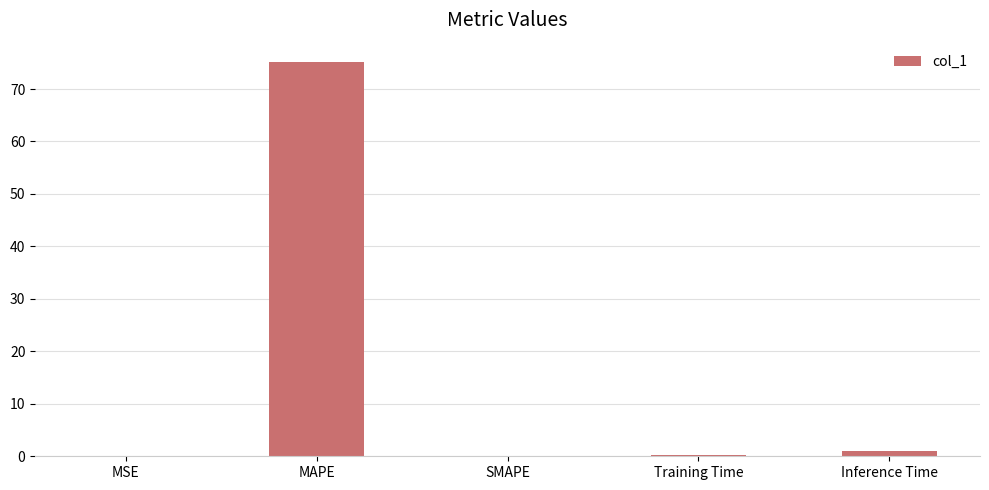

What is the difference between the values at Inference Time and MSE?

0.9